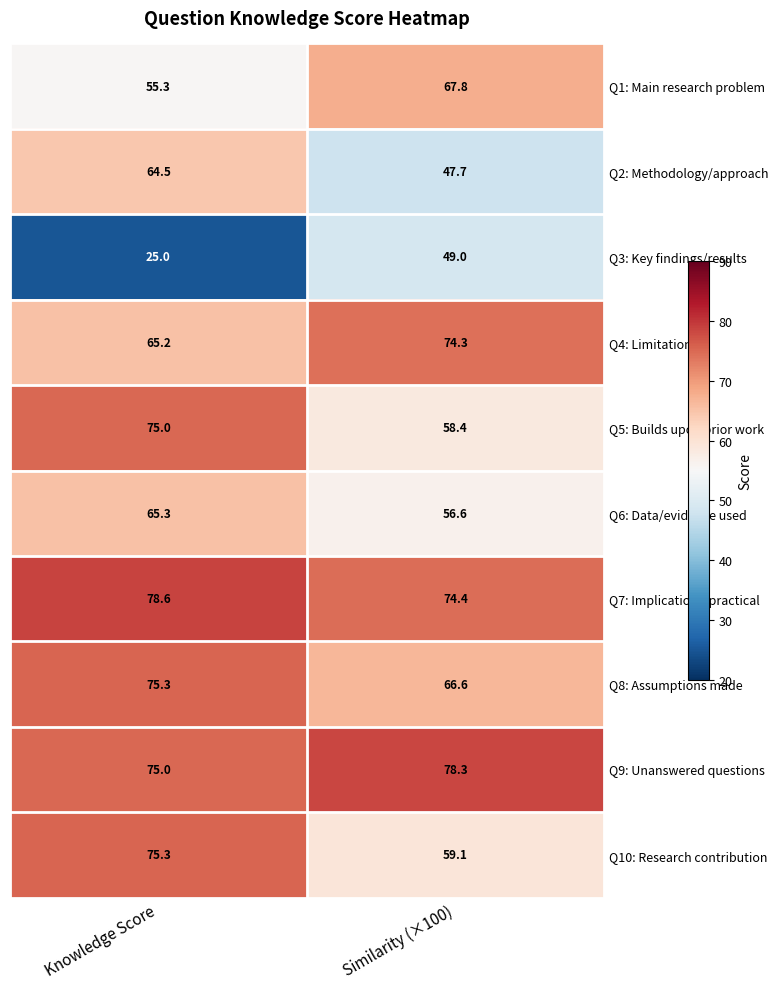

What is the minimum value shown in the chart?

25.0